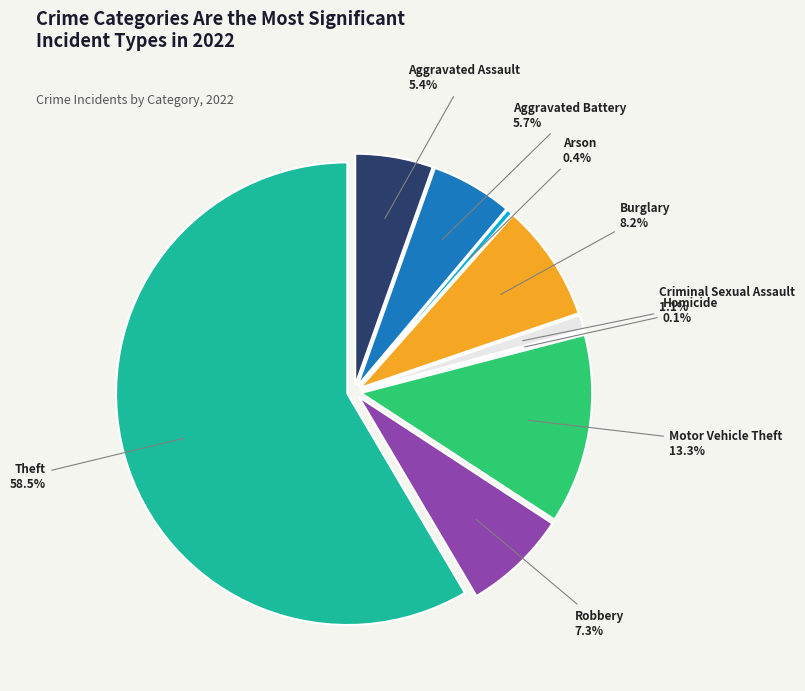

Is it true that Robbery is 14% of the pie?

False